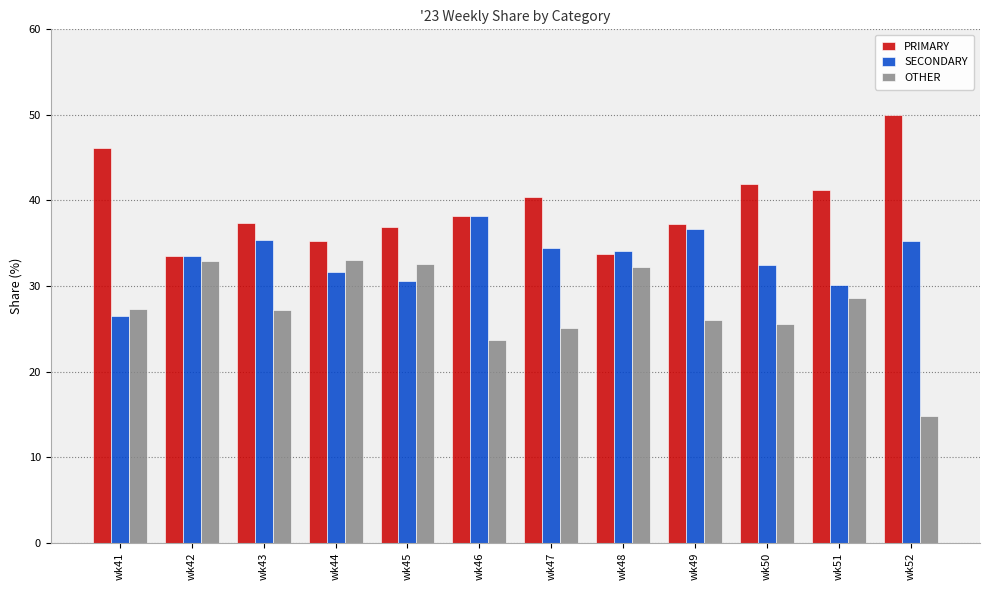

Count the number of data series in this chart.

3